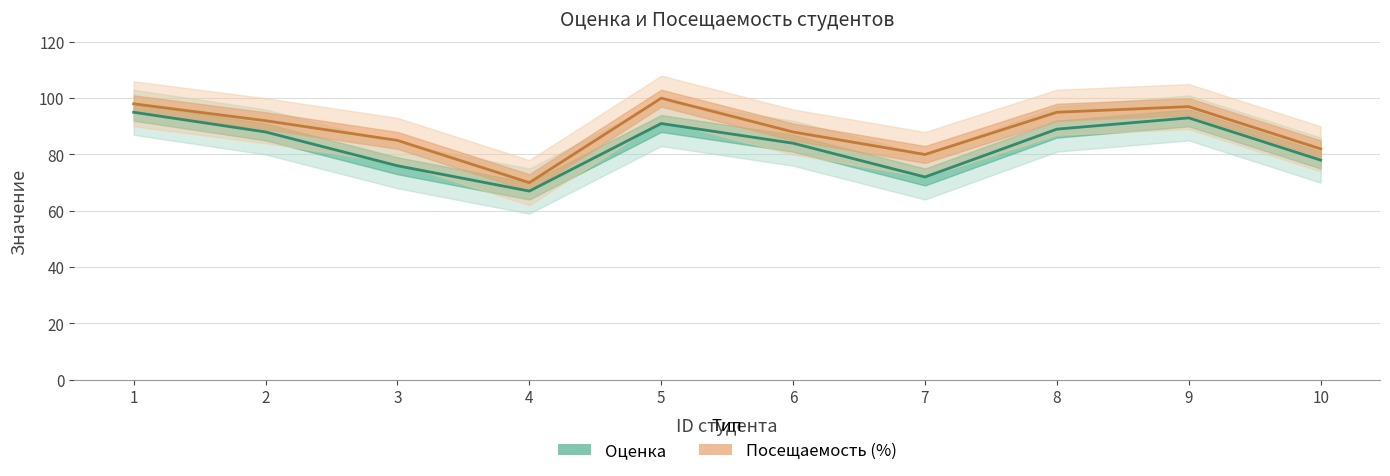

What is the sum of all Оценка values?

833